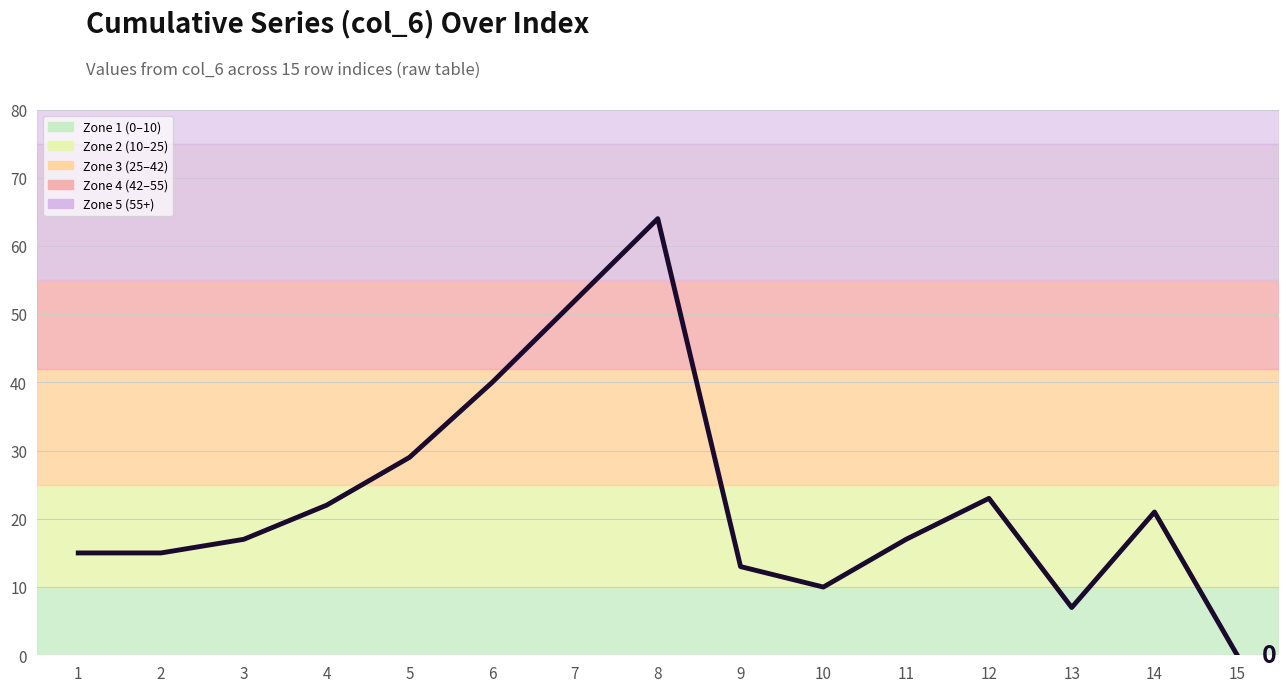

Approximately how many times larger is the value at 6 compared to 12?

1.7